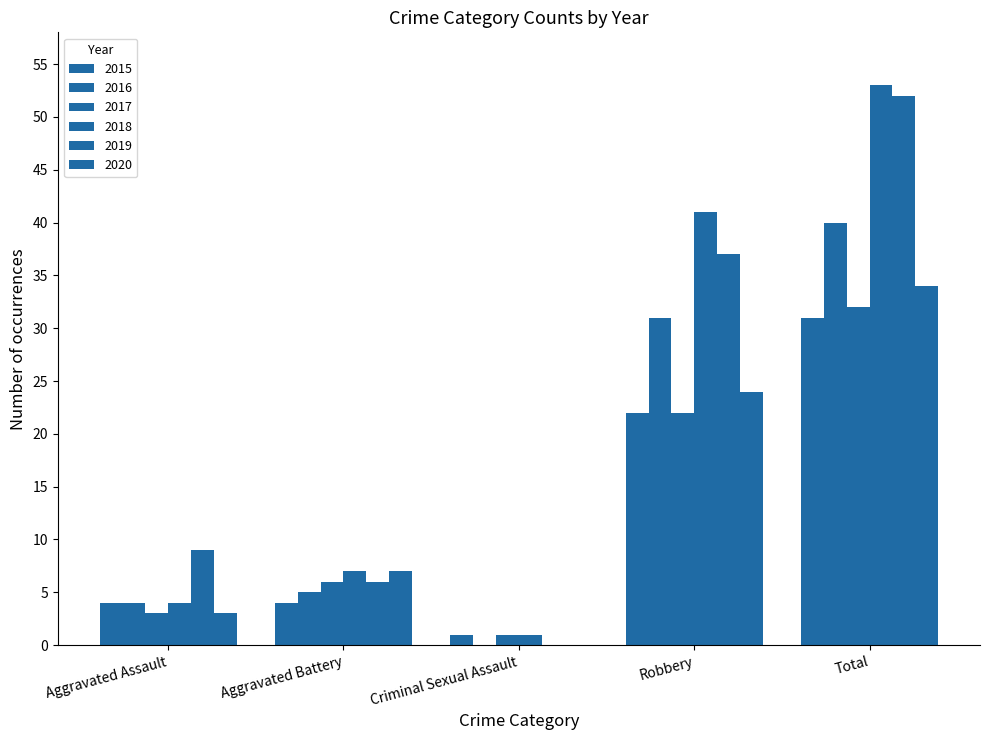

What is the difference between the maximum and minimum values in the 2018 series?

52